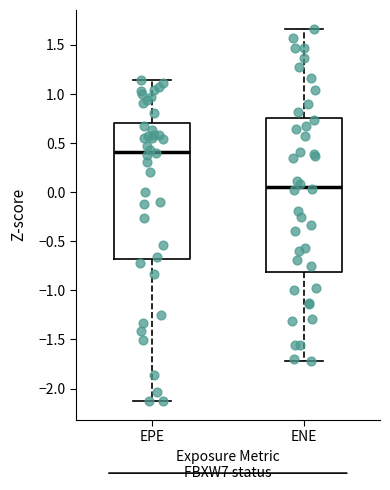

Reading left to right, transcribe this box plot: for each box, give where its median line is, the range the box spans, and where its two whiskers end, as read against the y-axis. The values are not printed on the chart, so give them approximately, as read against the axis.

EPE: median 0.40, box -0.70 to 0.70, whiskers -2.15 to 1.15
ENE: median 0.05, box -0.80 to 0.75, whiskers -1.70 to 1.65